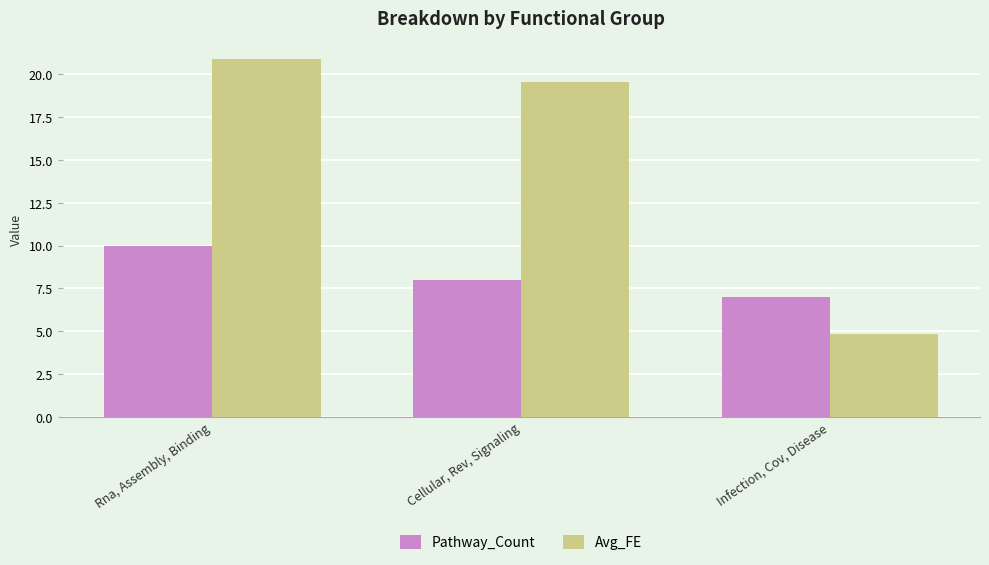

List the series in order of their overall mean, lowest first.

Pathway_Count, Avg_FE